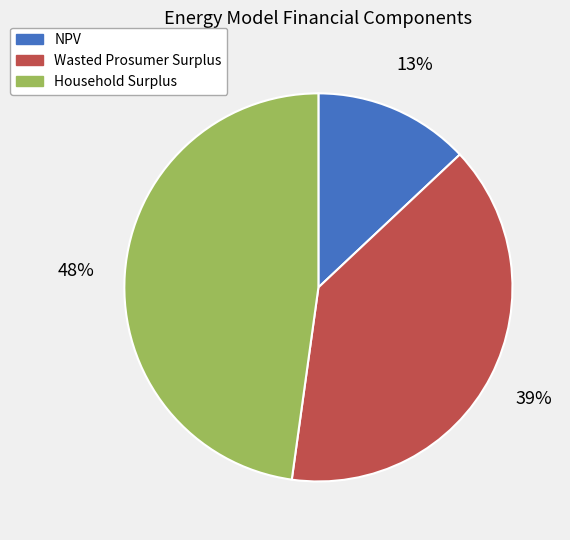

Which has a higher value, Household Surplus or NPV?

Household Surplus